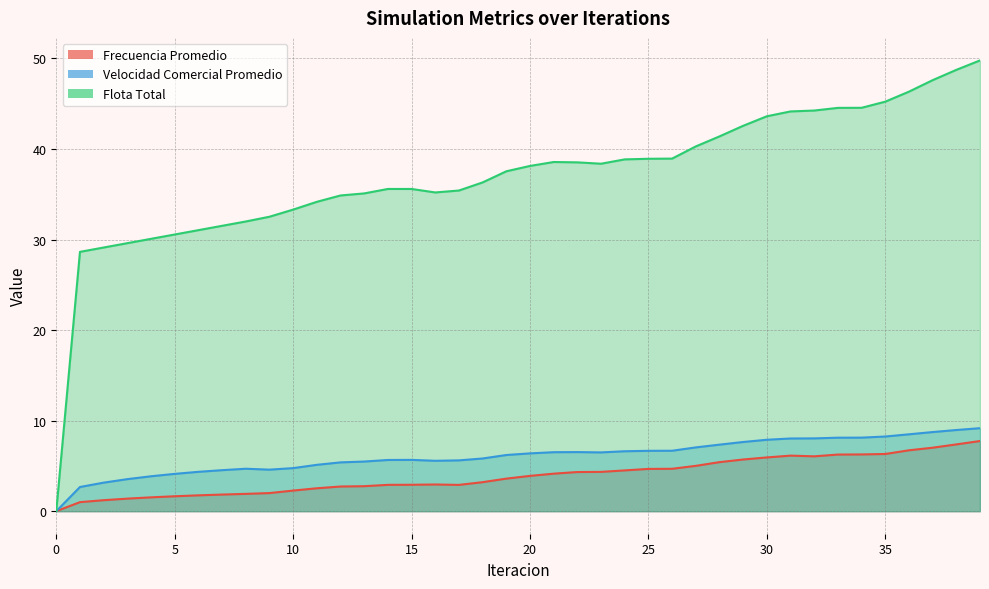

What is the sum of all Frecuencia Promedio values?

155.6